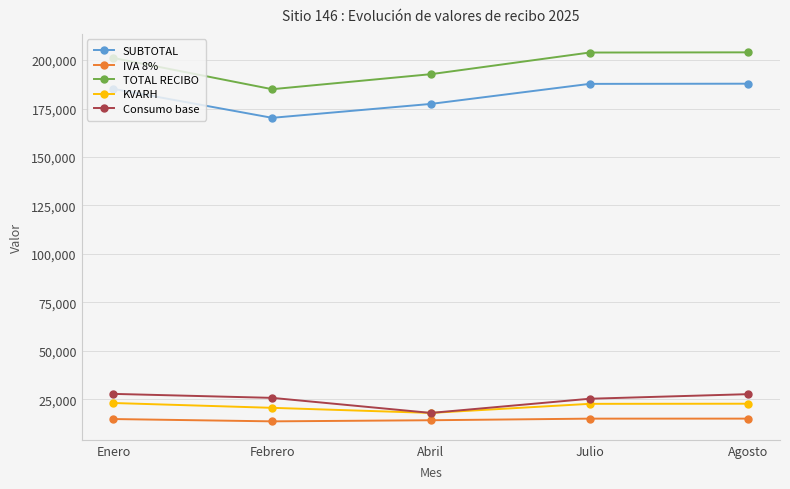

Which series has the largest total across all categories?

TOTAL RECIBO